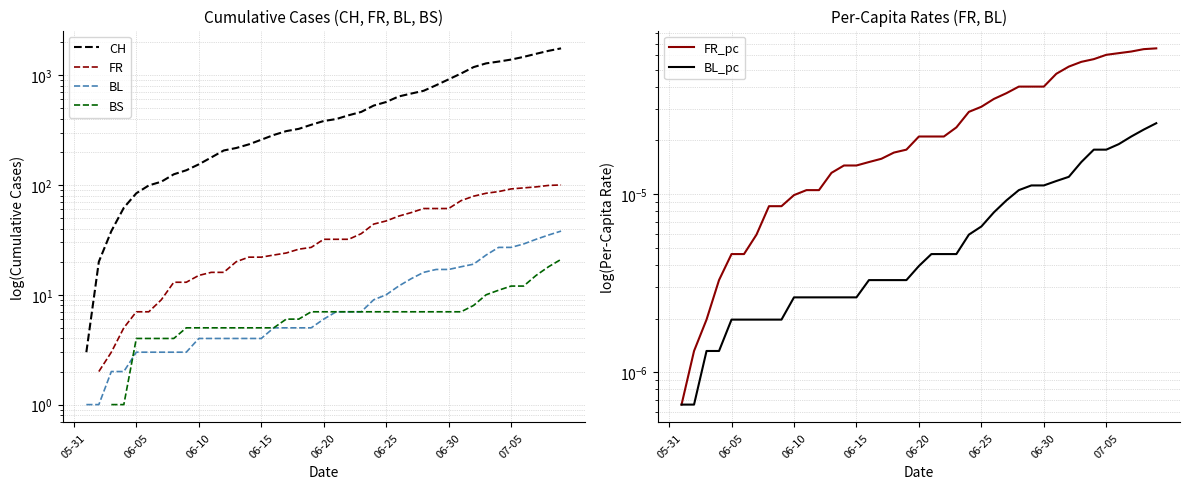

What position from the right is 06-10?

30